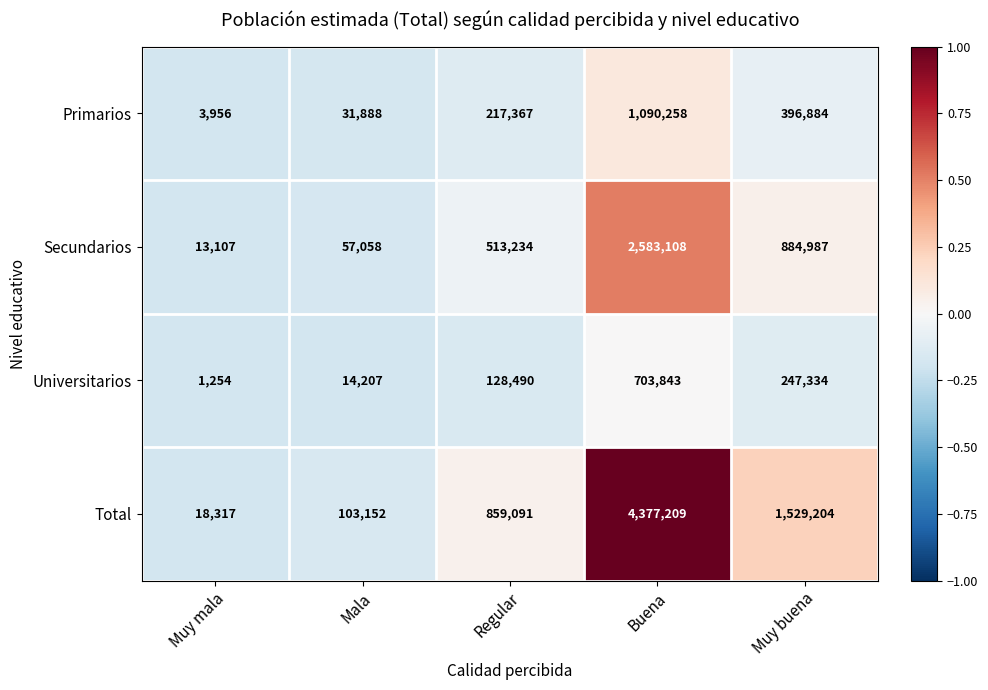

At which category does the chart reach its peak across all series?

Buena